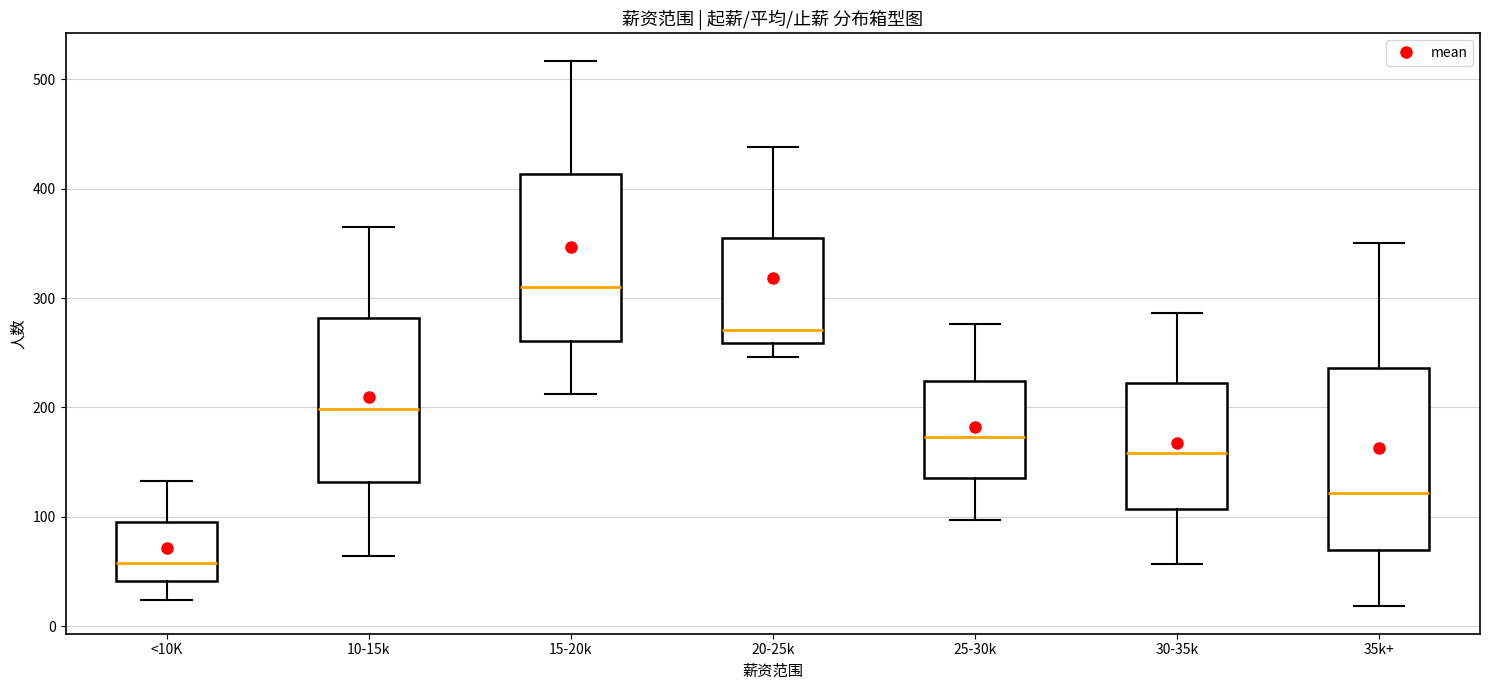

Reading left to right, transcribe this box plot: for each box, give where its median line is, the range the box spans, and where its two whiskers end, as read against the y-axis. The values are not printed on the chart, so give them approximately, as read against the axis.

<10K: median 60, box 40 to 100, whiskers 20 to 130
10-15k: median 200, box 130 to 280, whiskers 60 to 370
15-20k: median 310, box 260 to 410, whiskers 210 to 520
20-25k: median 270, box 260 to 350, whiskers 250 to 440
25-30k: median 170, box 140 to 220, whiskers 100 to 280
30-35k: median 160, box 110 to 220, whiskers 60 to 290
35k+: median 120, box 70 to 240, whiskers 20 to 350